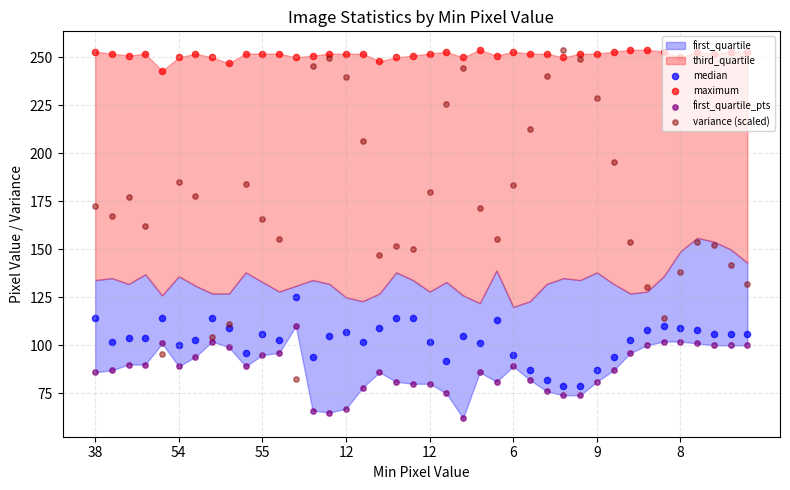

At which category is the sum across all series the highest?

14